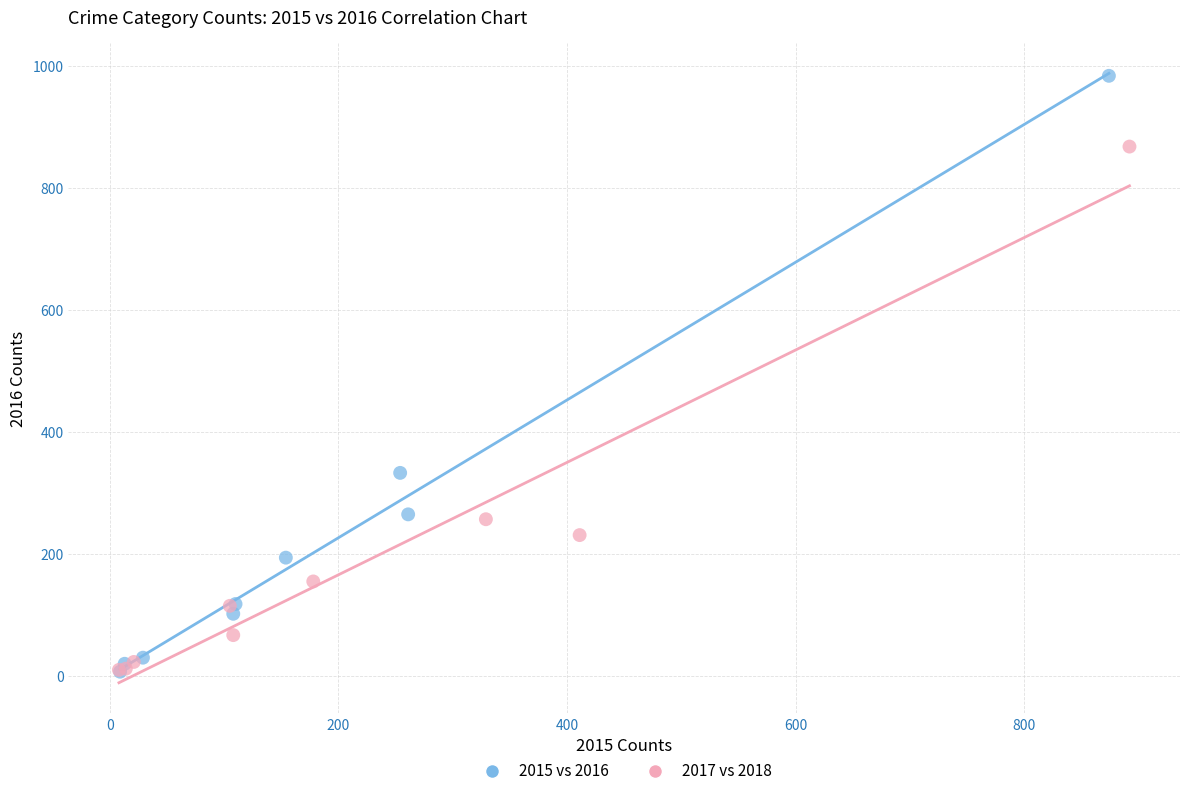

What are all the series names shown in the legend?

2015 vs 2016, 2017 vs 2018